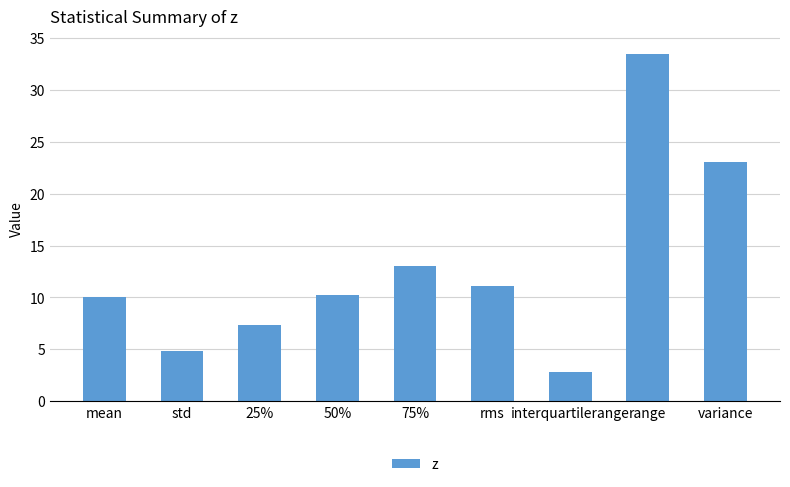

How many series are shown in this chart?

1